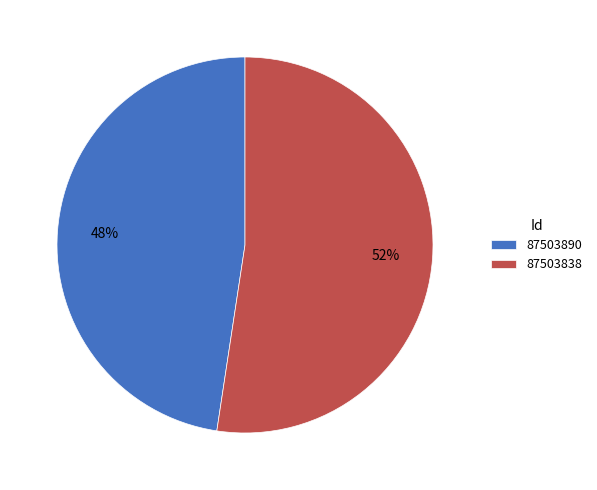

Is it true that 87503890 is 48% of the pie?

True